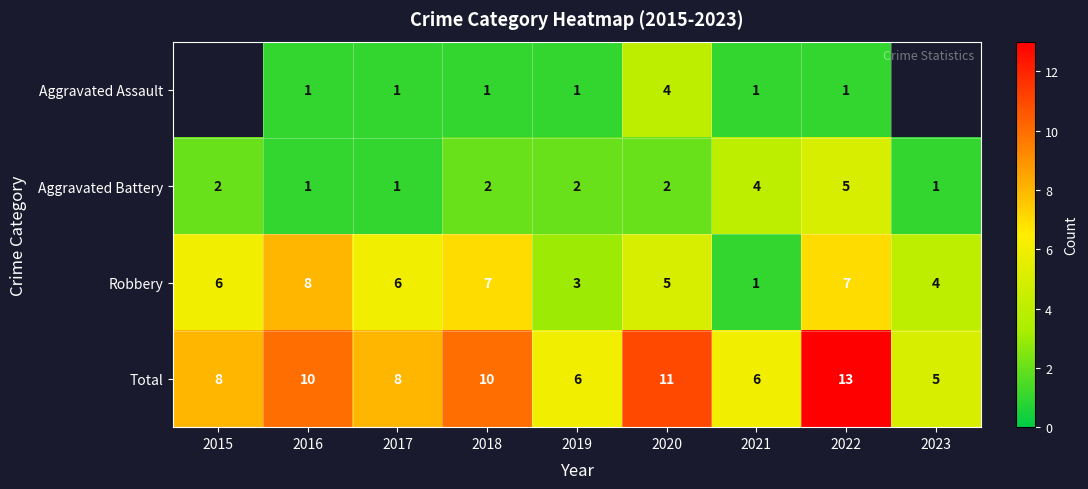

What is the spread (max minus min) of values at 2022?

12